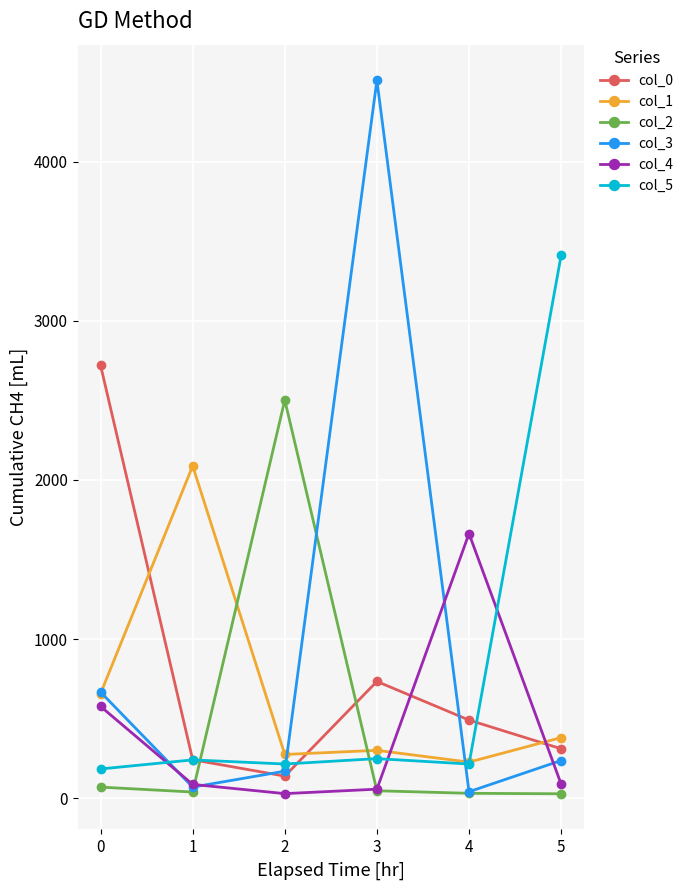

What is the maximum value shown in the chart?

4511